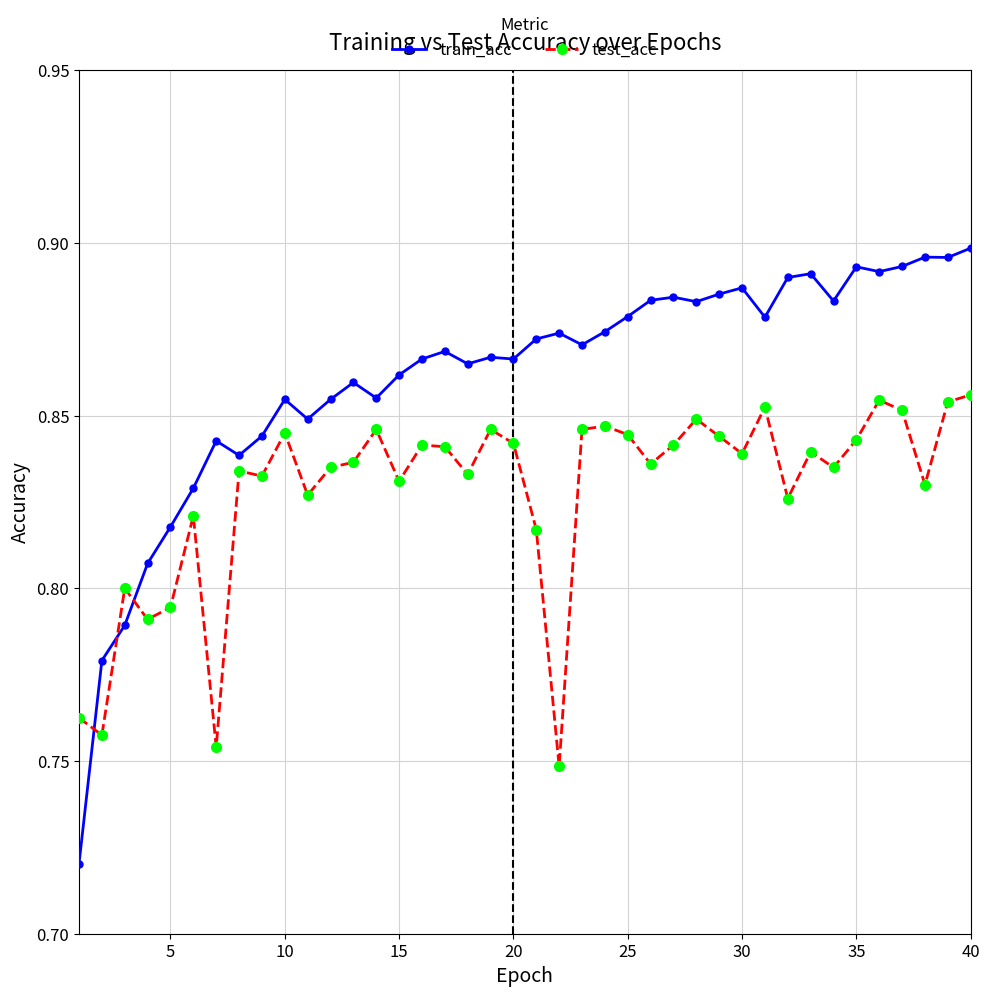

How many test_acc values are between 0 and 1?

40